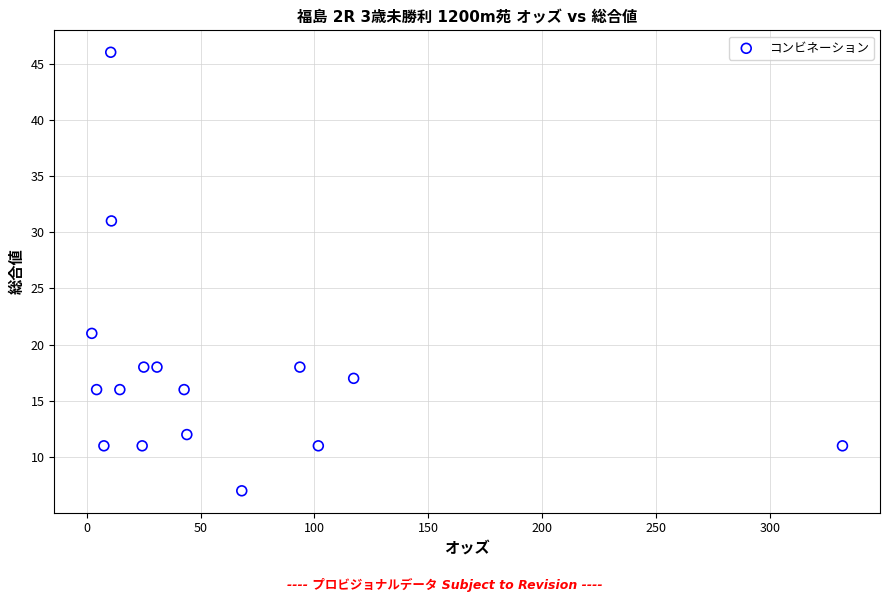

What is the range of Y values (max minus min)?

39